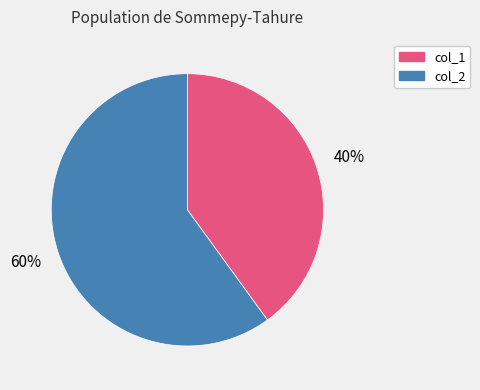

Is it true that col_2 is 70% of the pie?

False